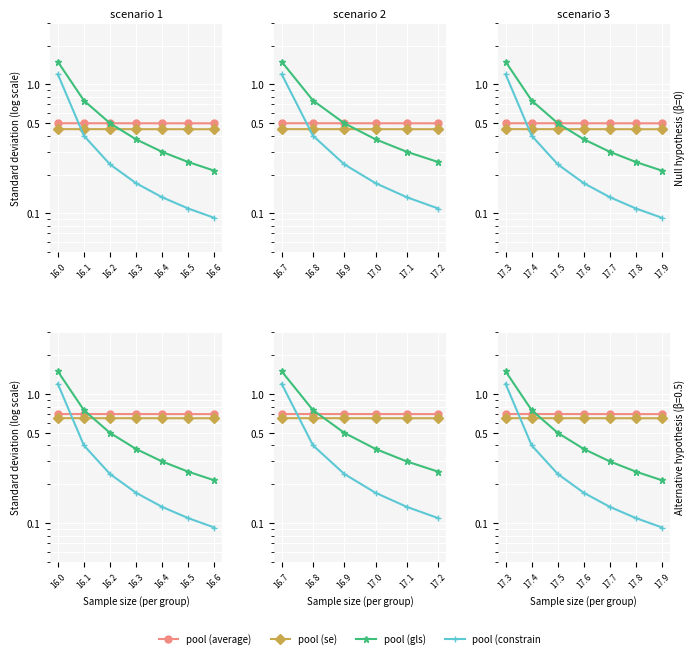

How many series are shown in this chart?

4